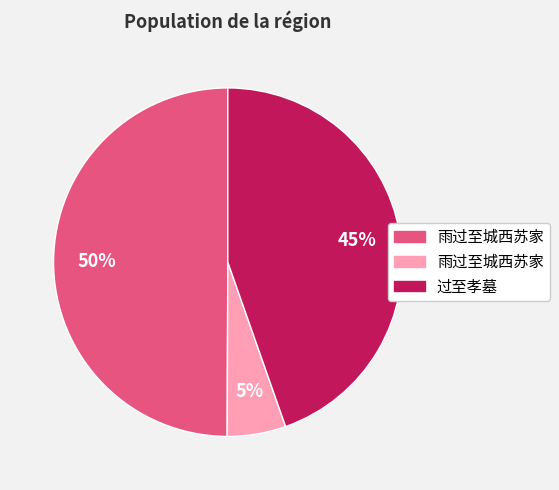

To the nearest percent, what is the average slice percentage?

33%